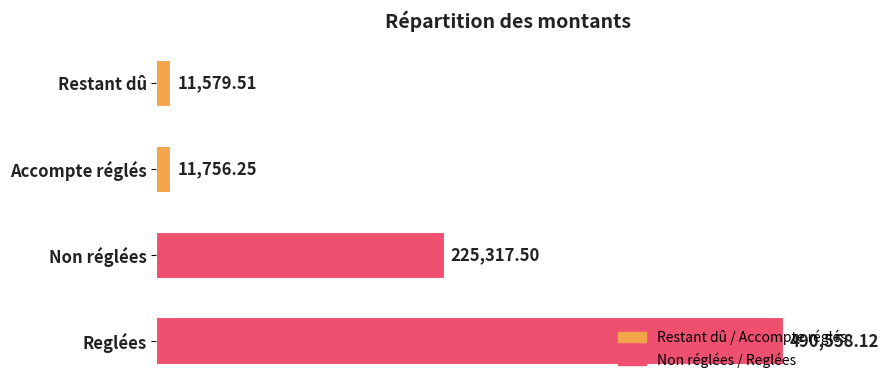

At which label is the value closest to 251068?

Non réglées